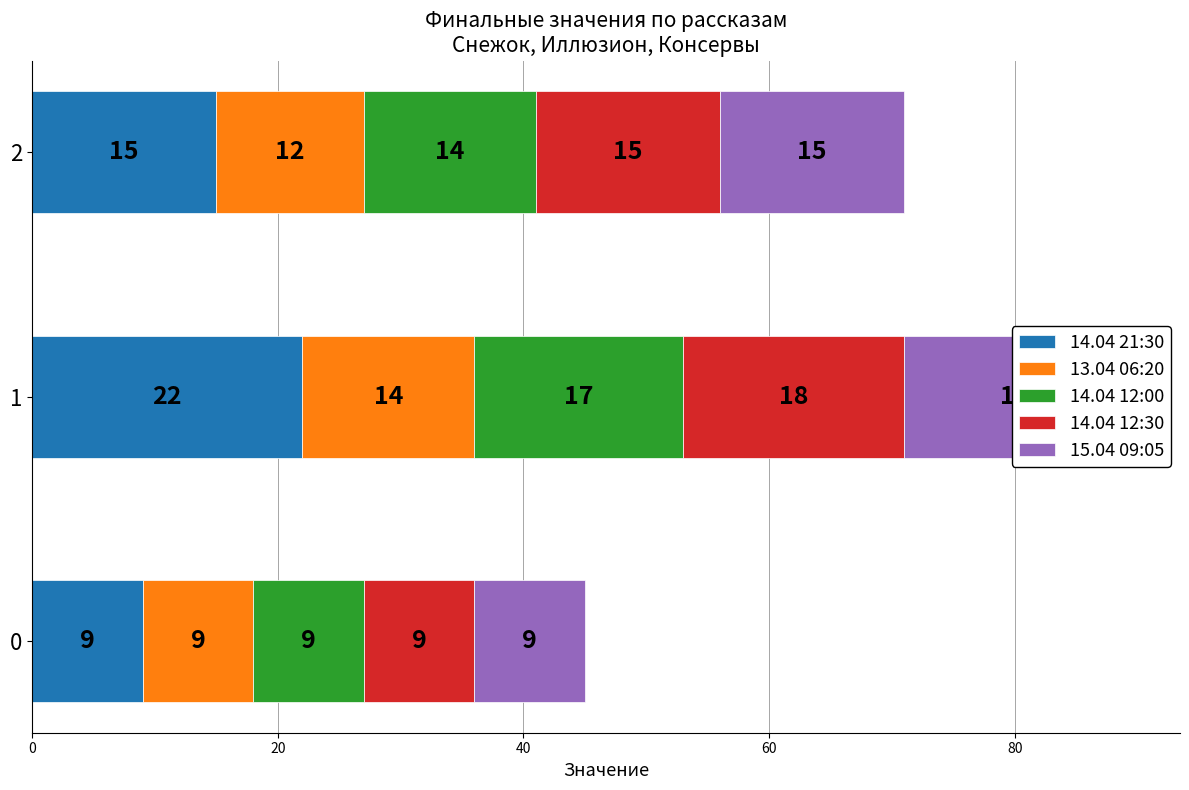

What is the sum of all 13.04 06:20 values?

35